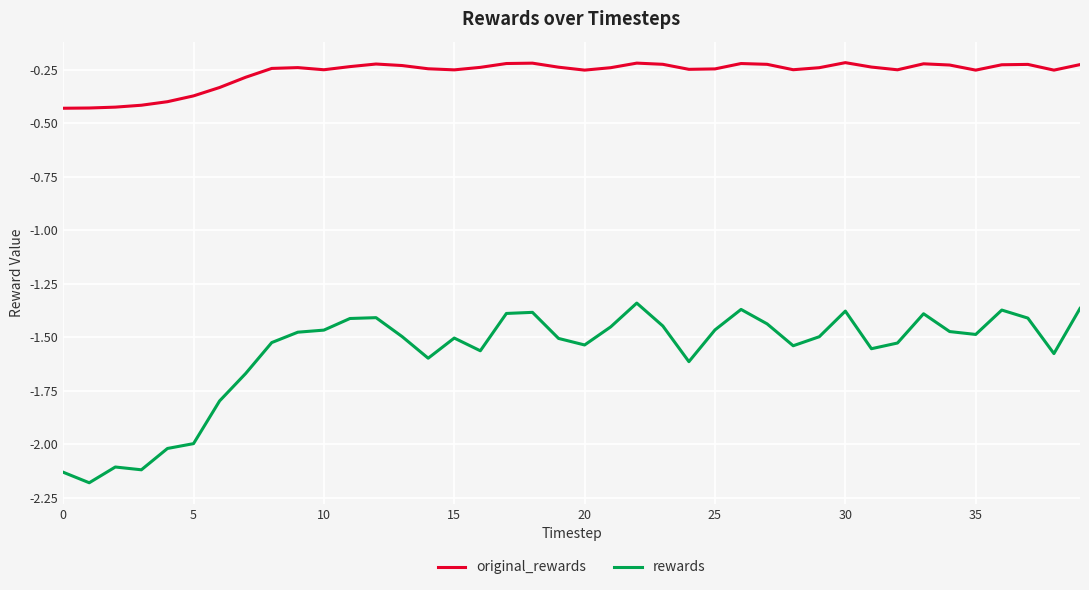

True or false: original_rewards and rewards intersect in this chart.

False